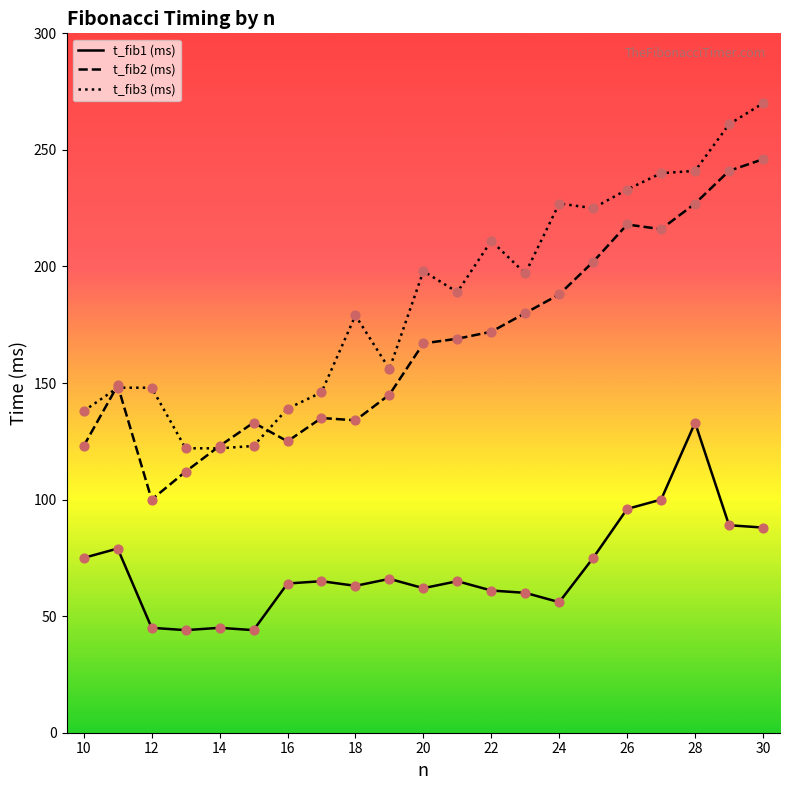

Is the value of t_fib1 (ms) at 14 greater than the value of t_fib3 (ms) at 24?

No